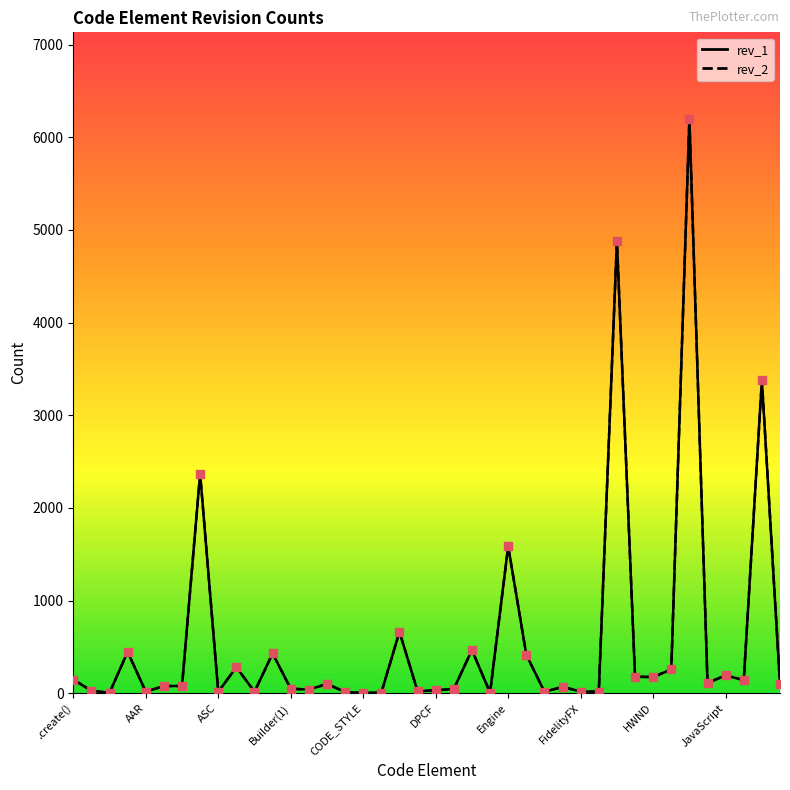

Which series contains the highest Y value?

rev_1